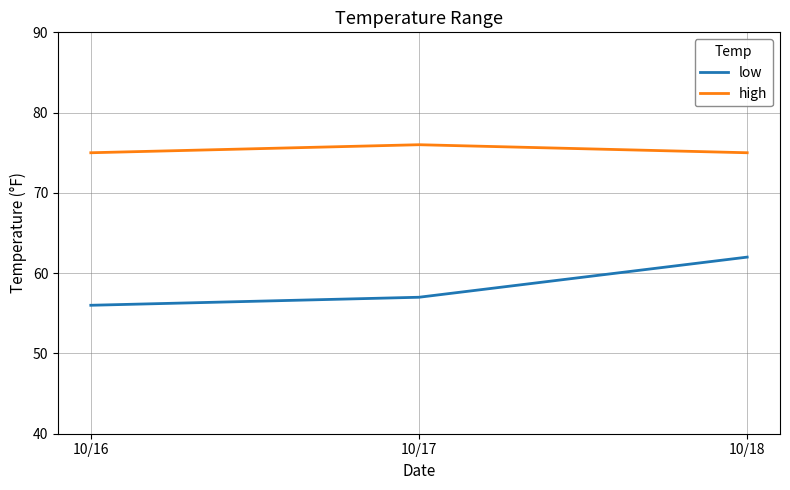

What is the spread (max minus min) of values at 10/17?

19